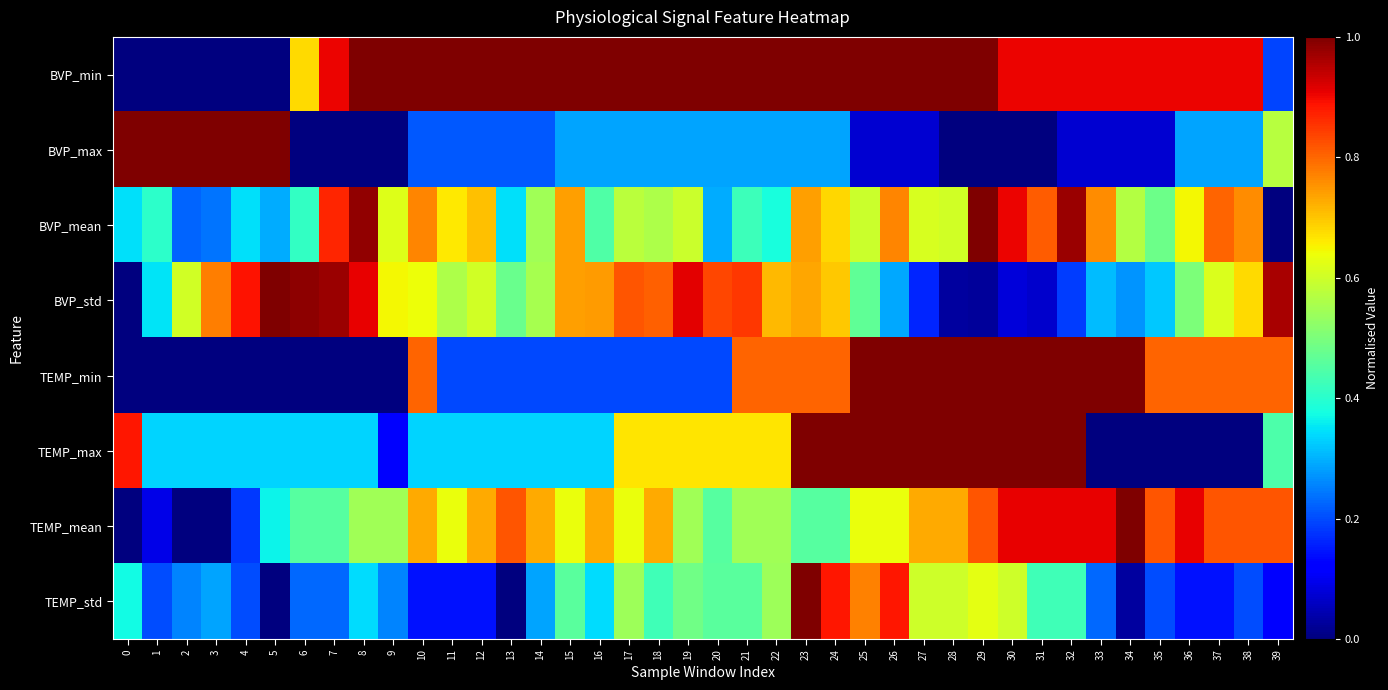

Between 23 and 4, which is larger?

23